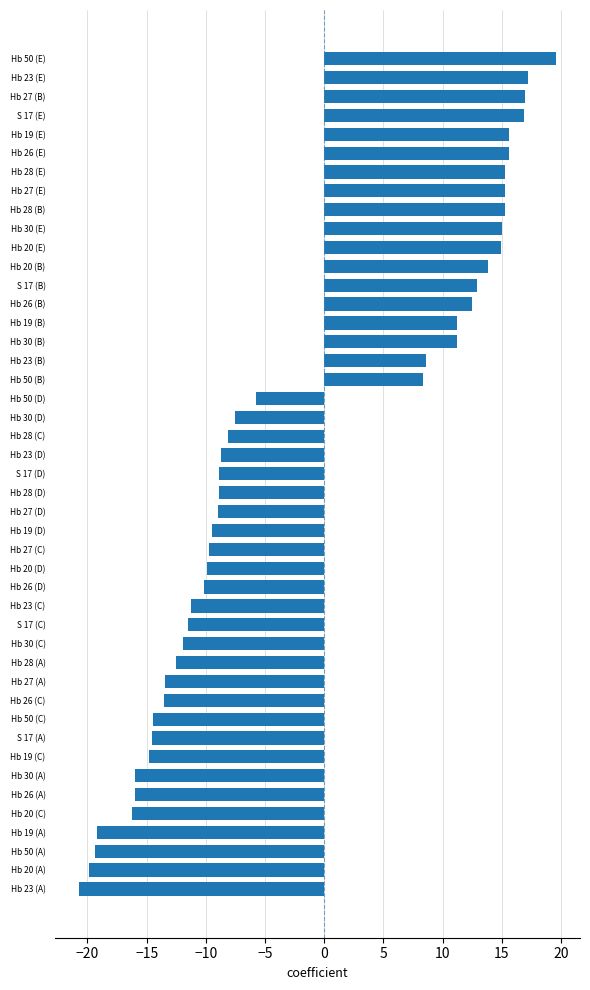

What is the change in value from Hb 50 (B) to Hb 26 (D)?

-18.5